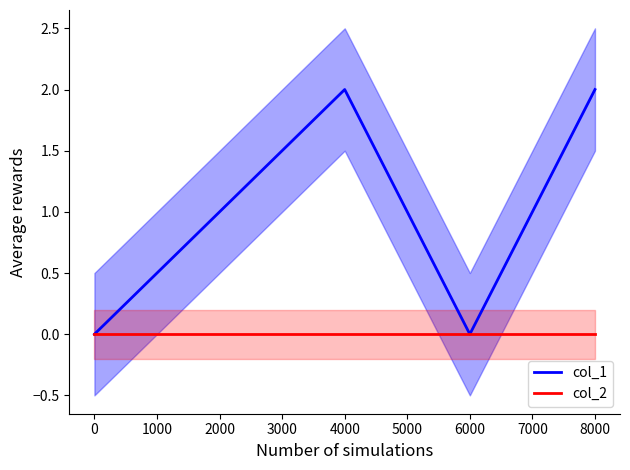

The col_1 series shows 0 at 0. True or false?

True